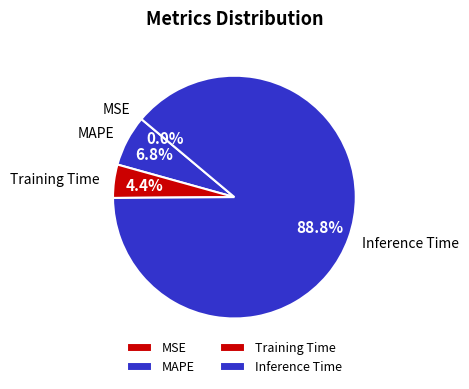

To the nearest percent, what is the average slice percentage?

25%